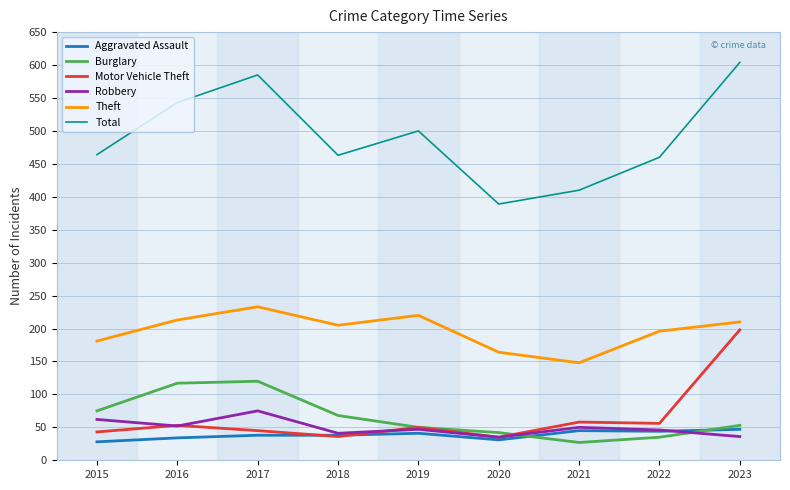

What is the difference between the second highest and second lowest values in the Aggravated Assault series?

14